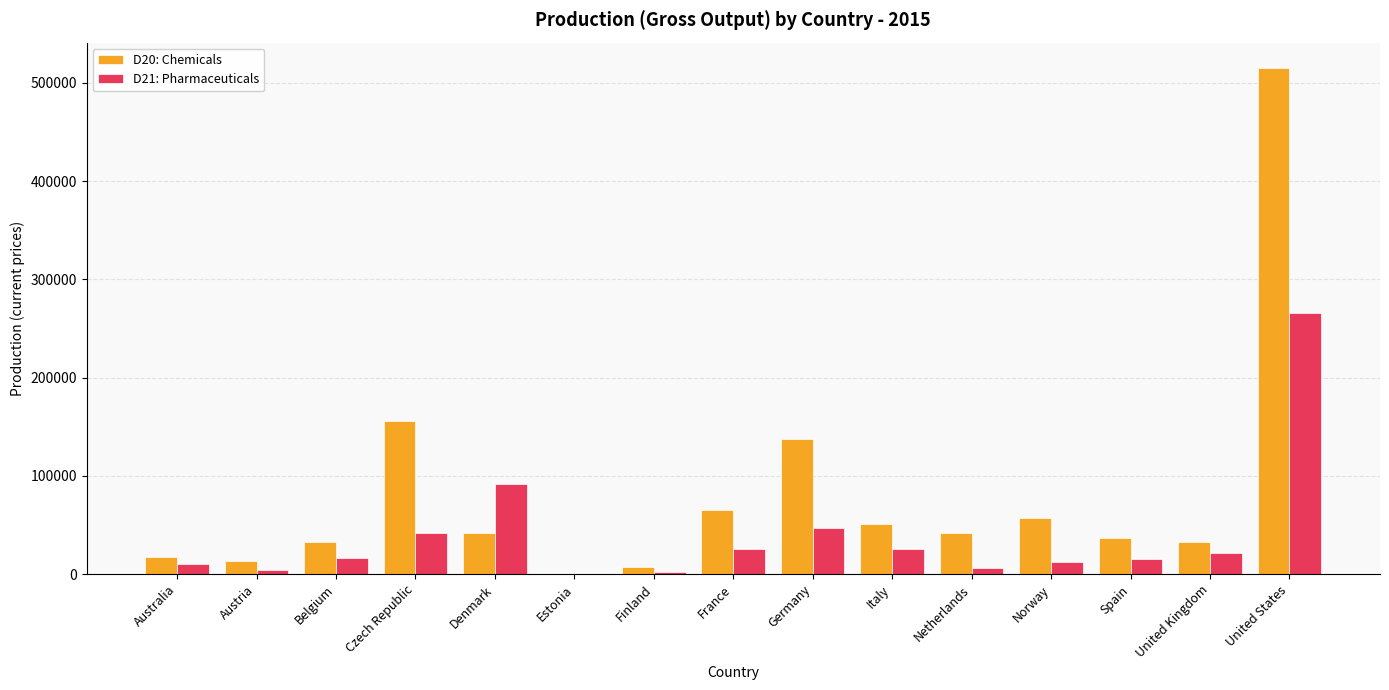

What is the maximum value for D20: Chemicals?

515221.0